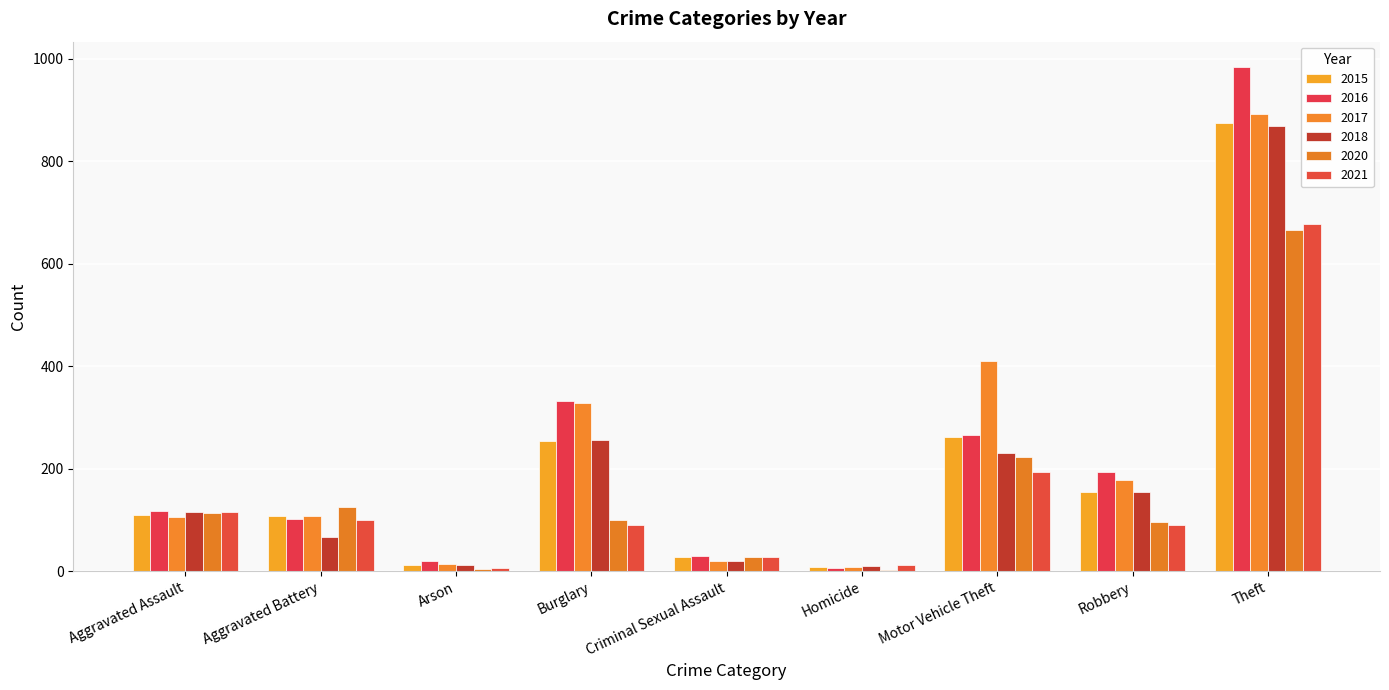

At which category is the sum across all series the highest?

Theft